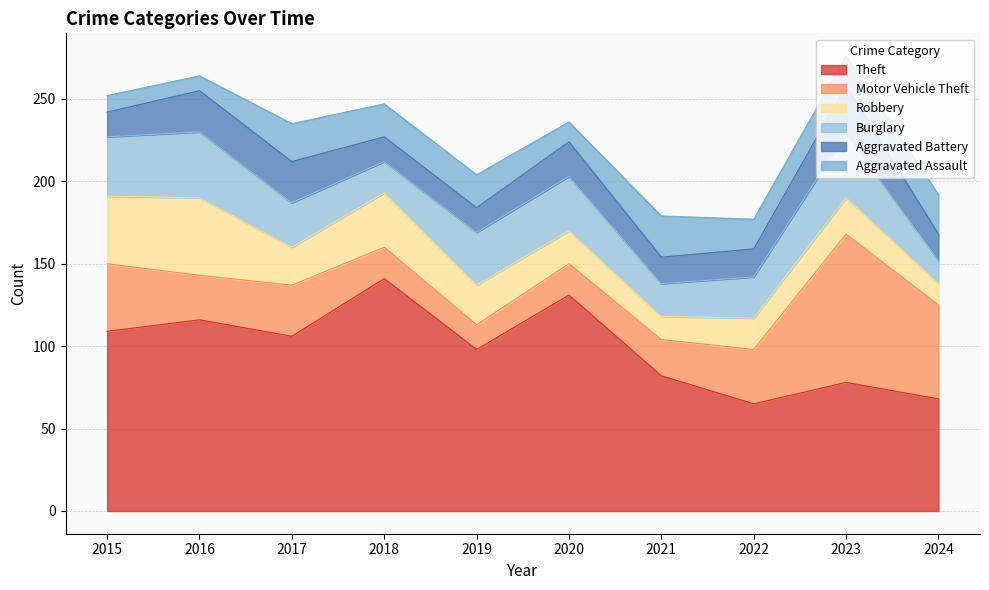

True or false: Burglary and Theft cross at least once.

False